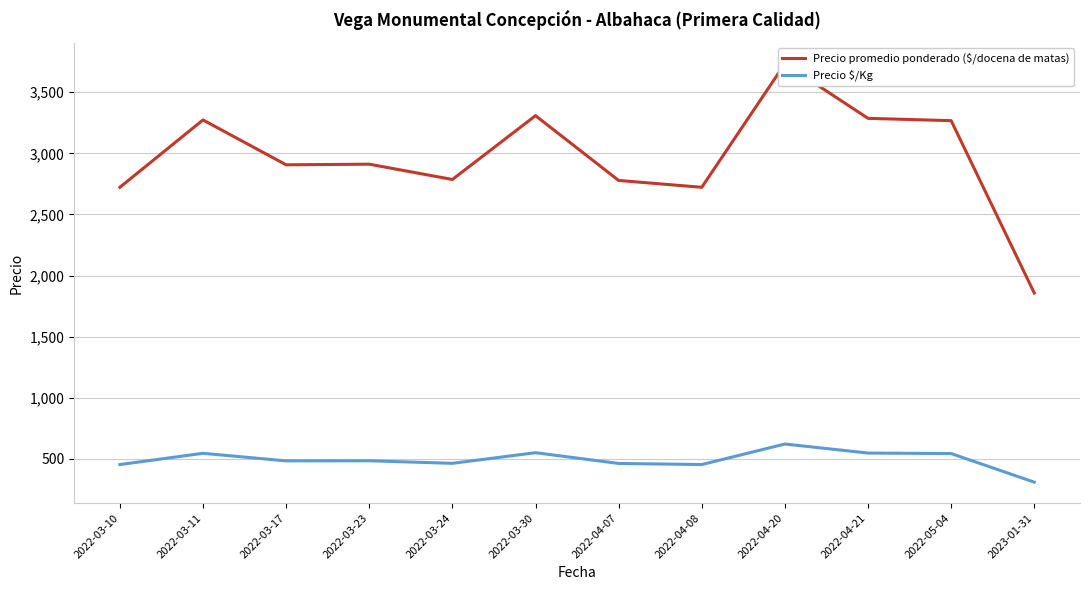

The Precio promedio ponderado ($/docena de matas) series shows 1350 at 2022-03-24. True or false?

False